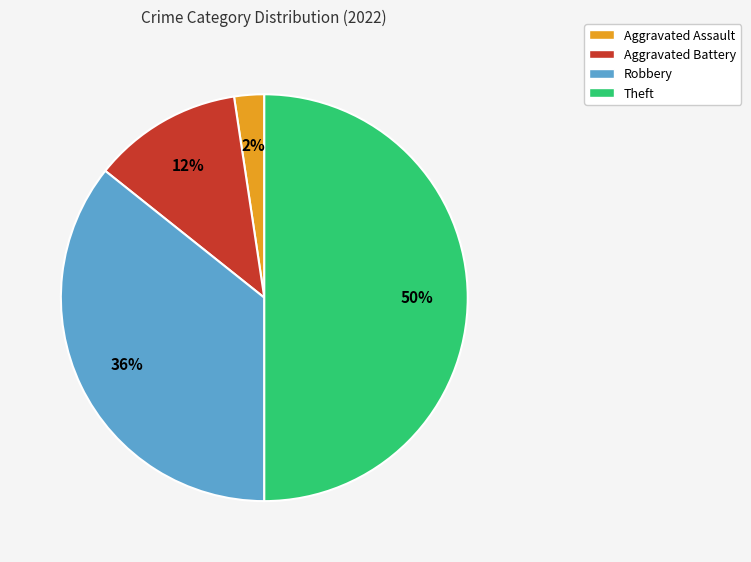

To the nearest percent, what portion does Aggravated Battery represent?

12%